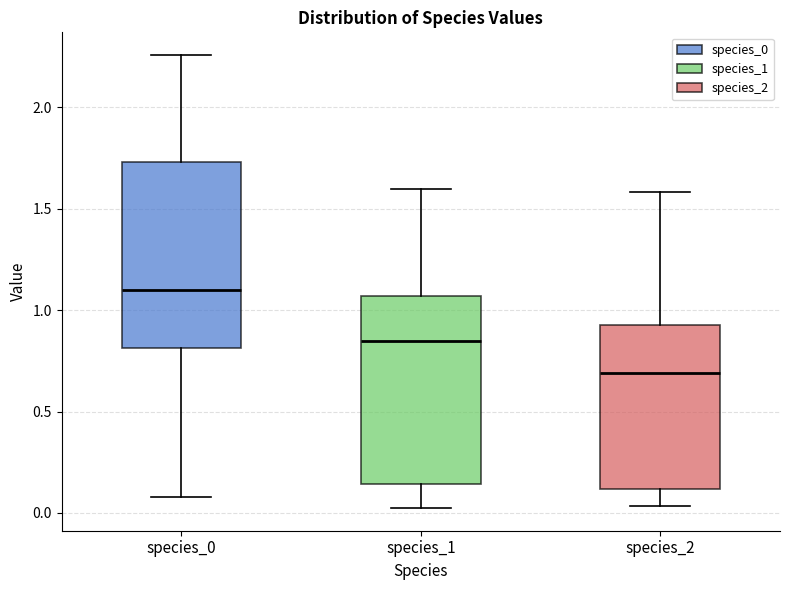

Which box has the lowest median line?

species_2